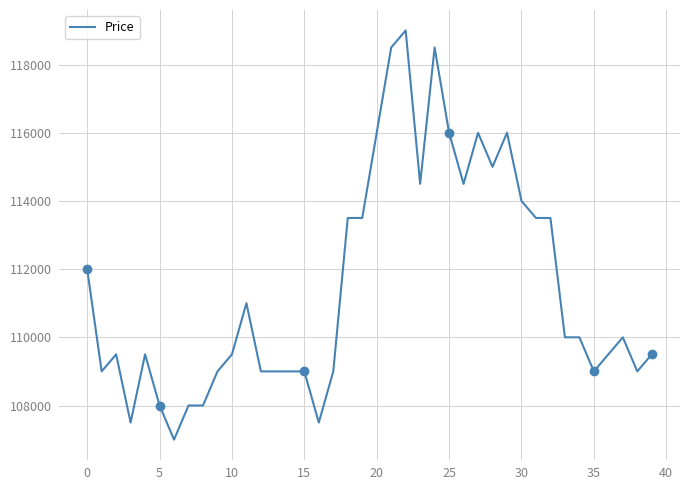

Reading right to left, what are all the values shown in this chart?

109500	109000	110000	109500	109000	110000	110000	113500	113500	114000	116000	115000	116000	114500	116000	118500	114500	119000	118500	116000	113500	113500	109000	107500	109000	109000	109000	109000	111000	109500	109000	108000	108000	107000	108000	109500	107500	109500	109000	112000